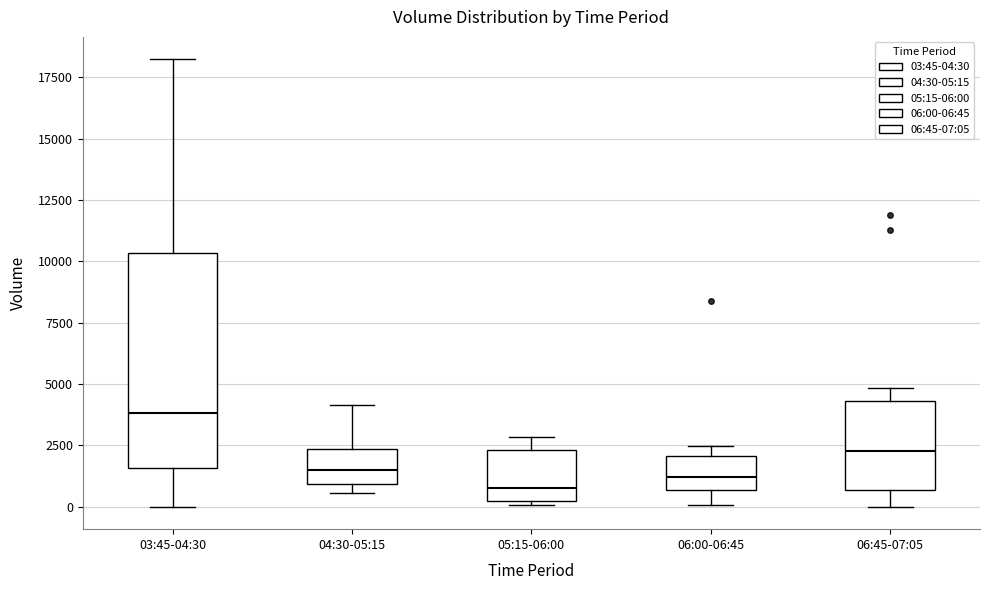

Where does the upper whisker of the box for 05:15-06:00 end on the y-axis? The values are not printed on the chart, so give them approximately, as read against the axis.

3000